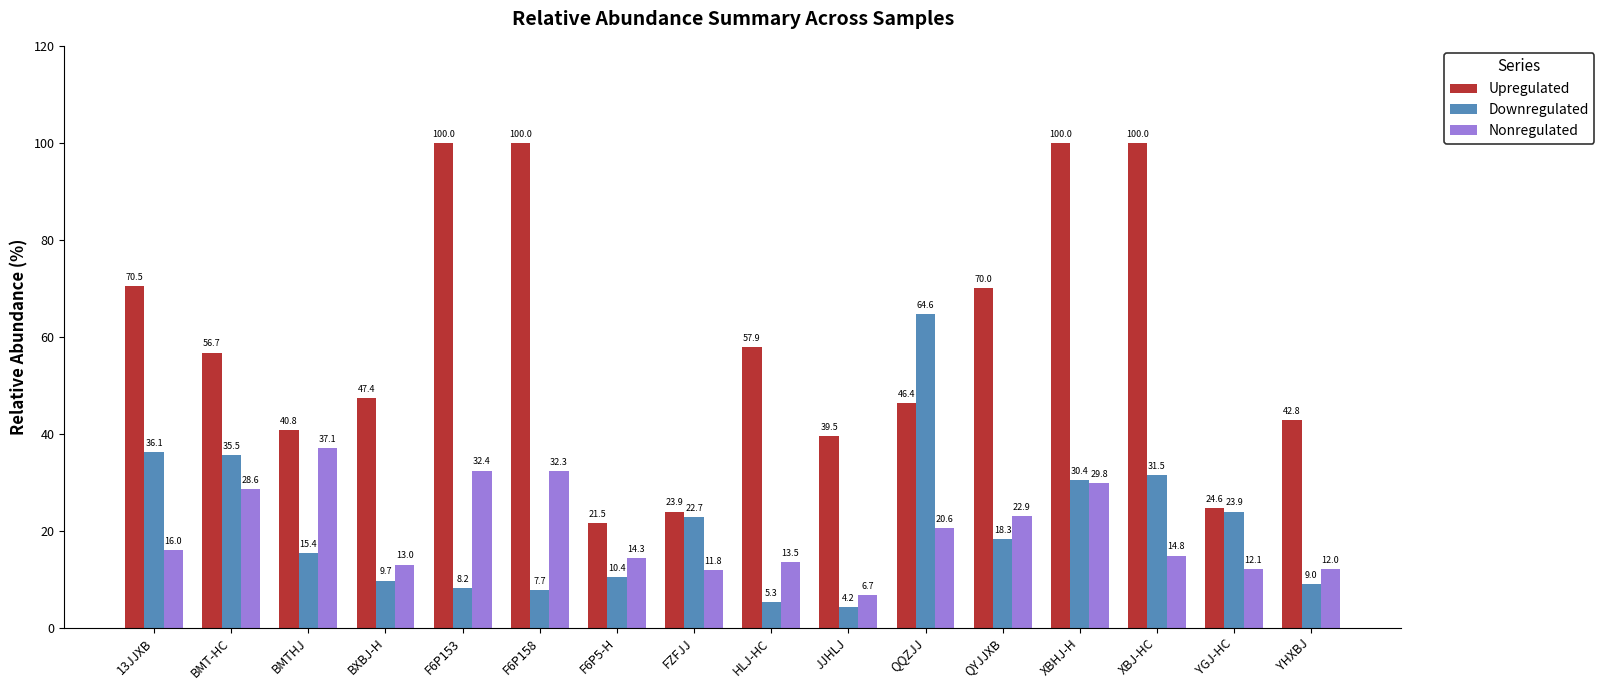

What is the sum of the Downregulated values at BMT-HC and QYJJXB?

53.8